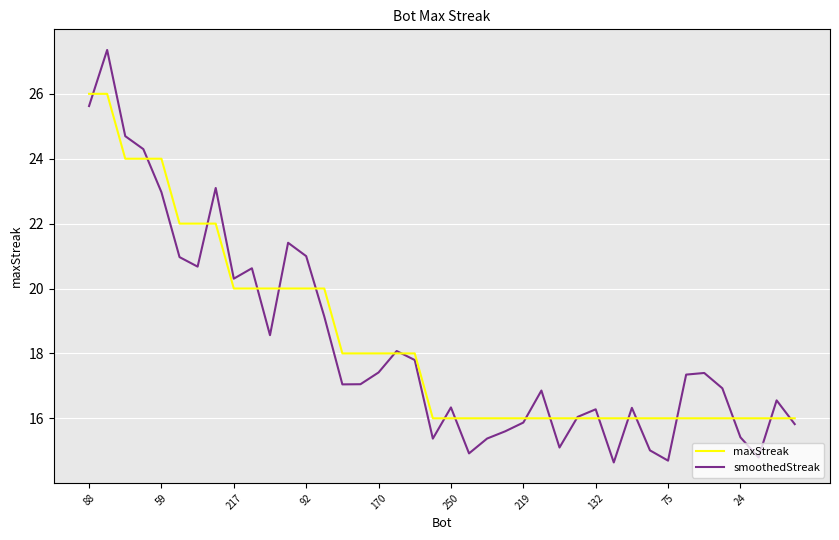

List the series in order of their peak value, highest first.

smoothedStreak, maxStreak